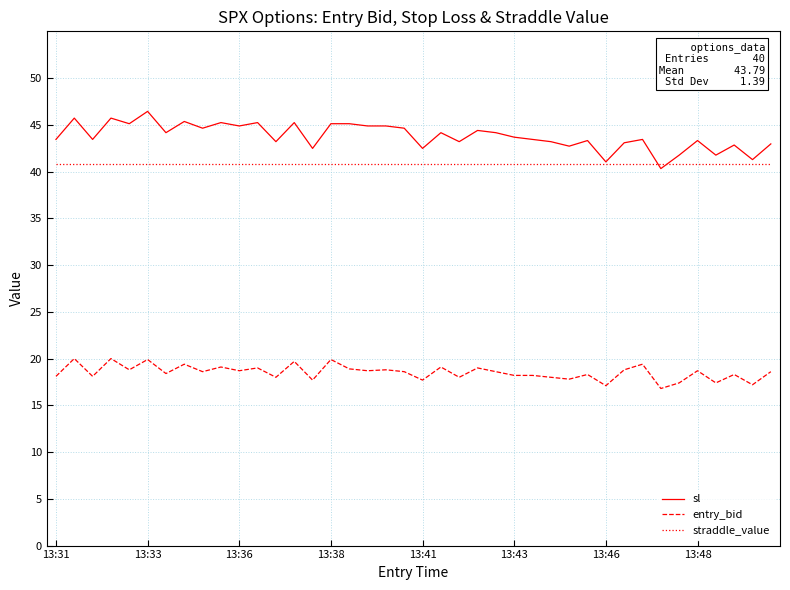

Which series has the largest range (max minus min)?

sl